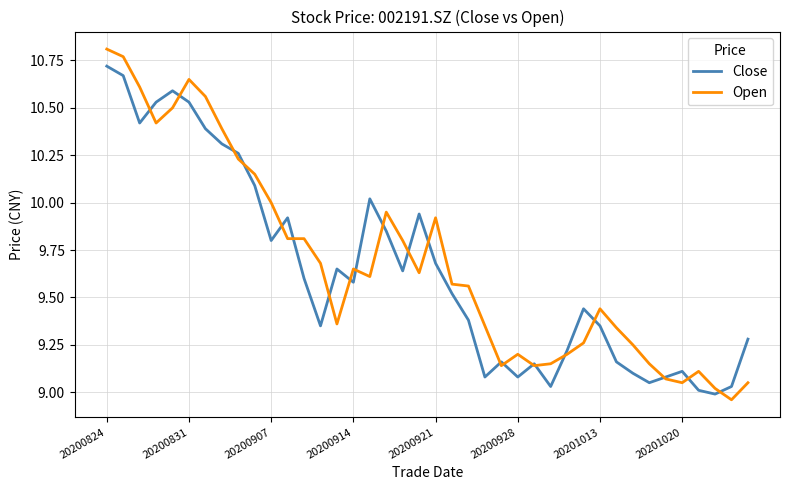

How many values in the Close series are below 9?

1